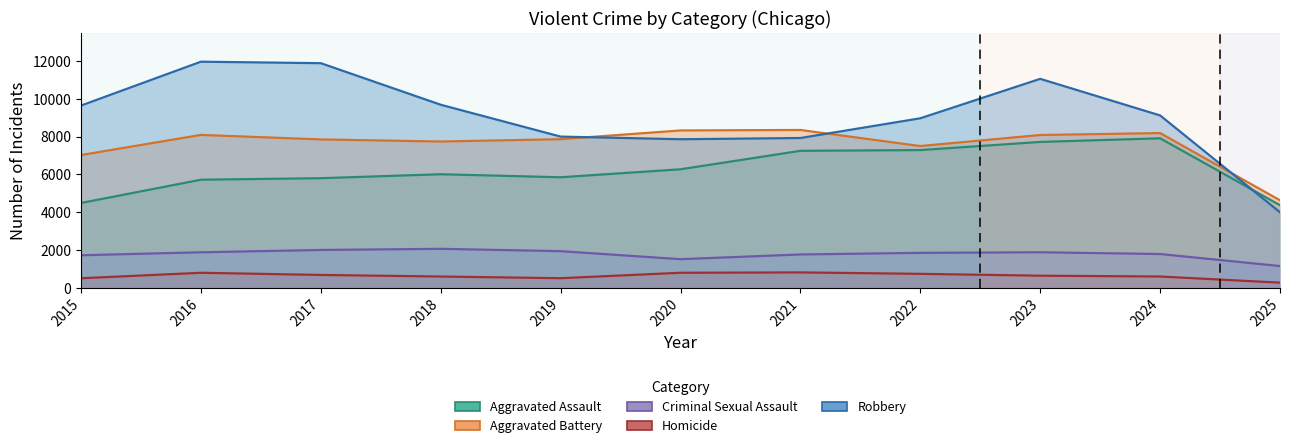

What is the sum of all Robbery values?

100054